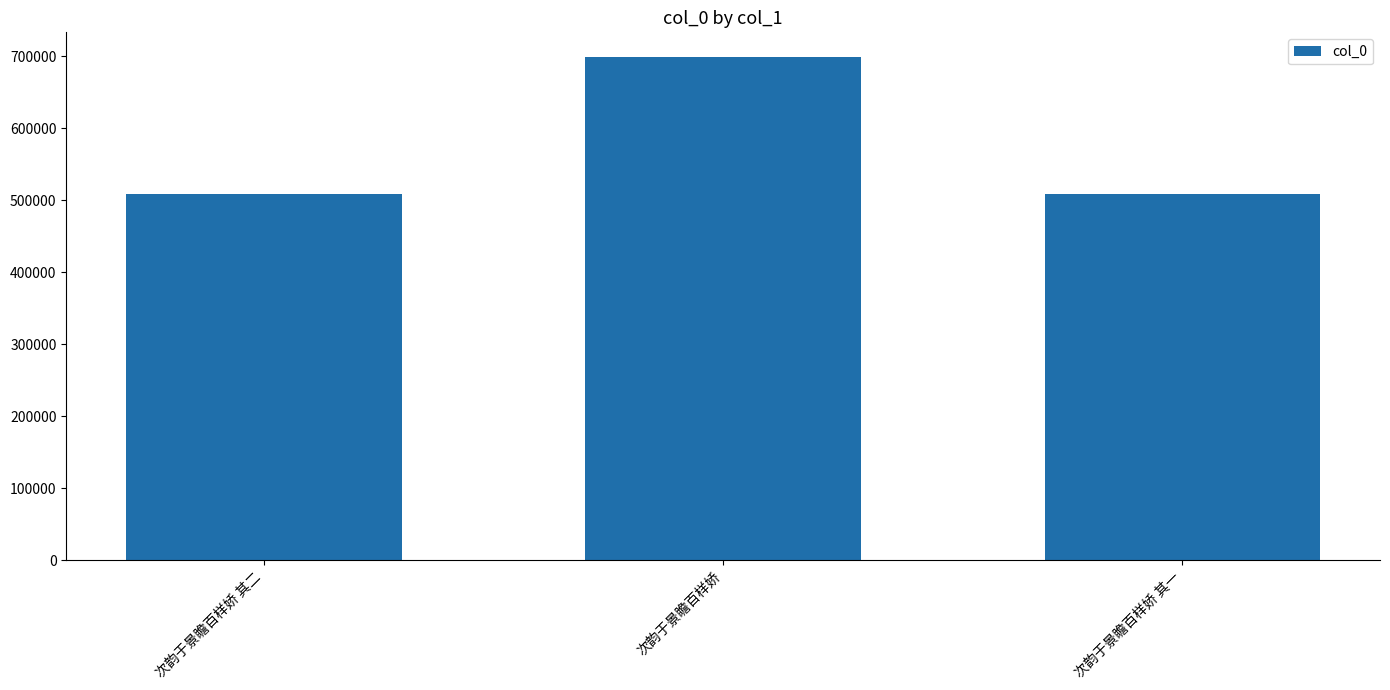

How many series are shown in this chart?

1